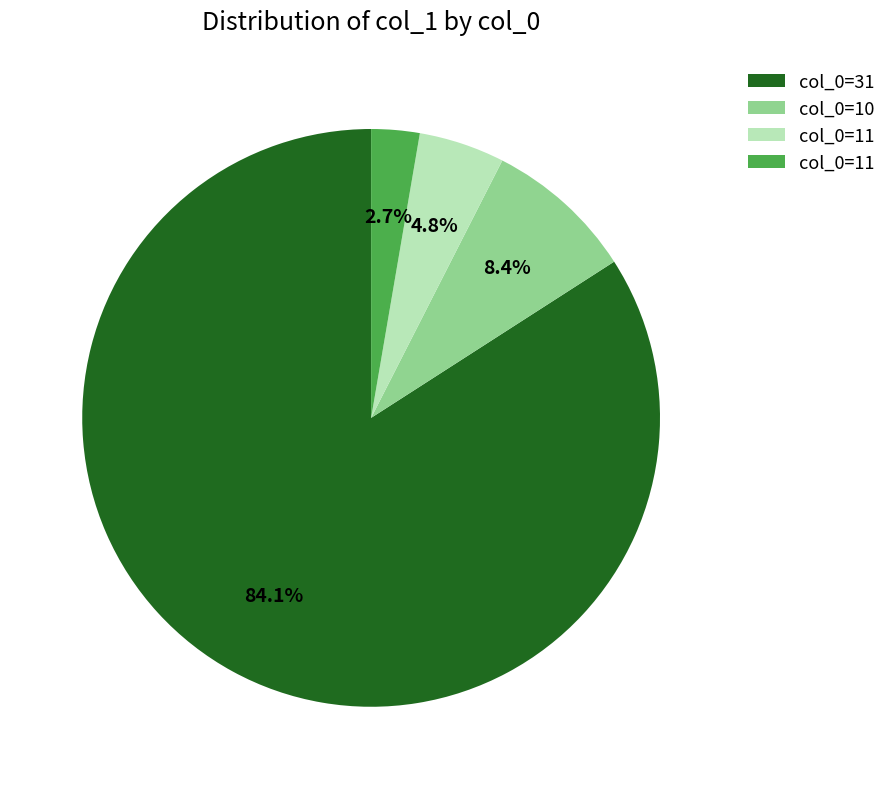

Does any single category account for the majority?

Yes